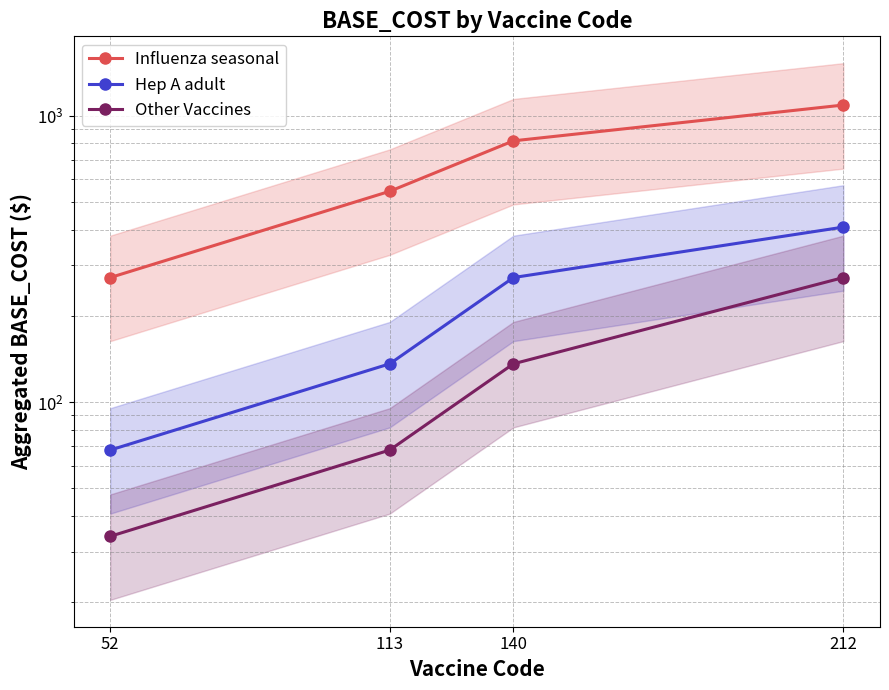

At which category does the chart reach its peak across all series?

212